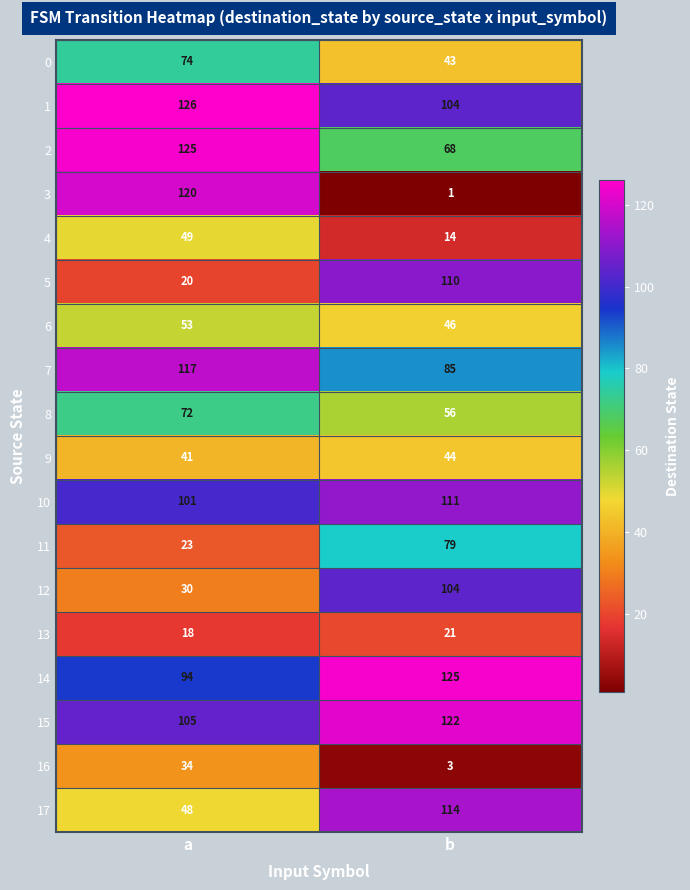

Which series changed the most between a and b?

3